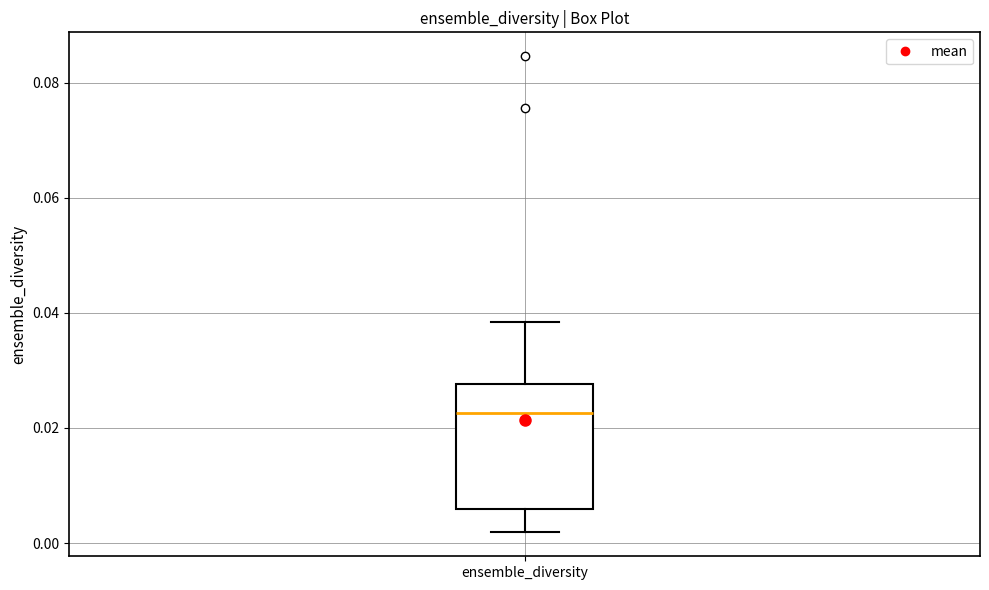

Transcribe this box plot: give where the median line is, the range the box spans, and where the two whiskers end, as read against the y-axis. The values are not printed on the chart, so give them approximately, as read against the axis.

median 0.022, box 0.006 to 0.028, whiskers 0.002 to 0.038